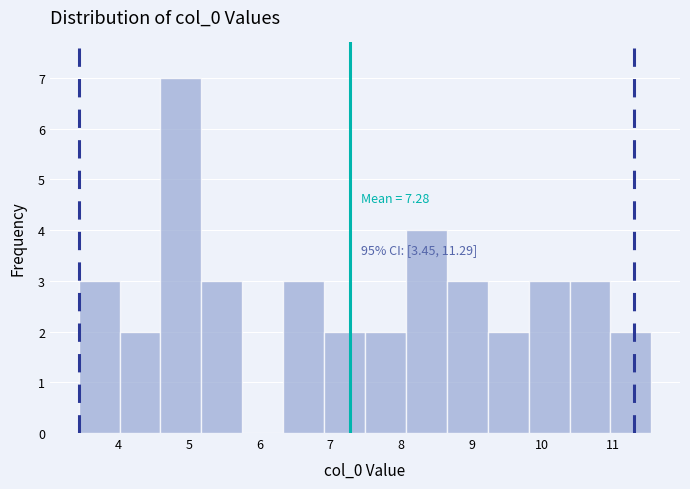

Over which range of the x-axis is the bar tallest?

4.6 to 5.2